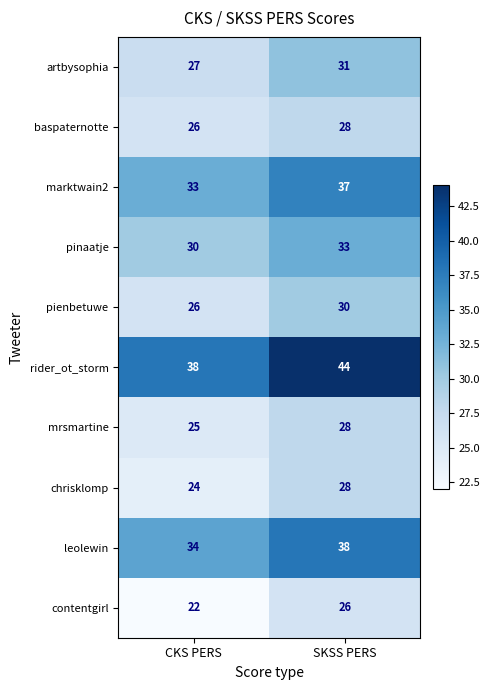

Read the pinaatje value at CKS PERS.

30